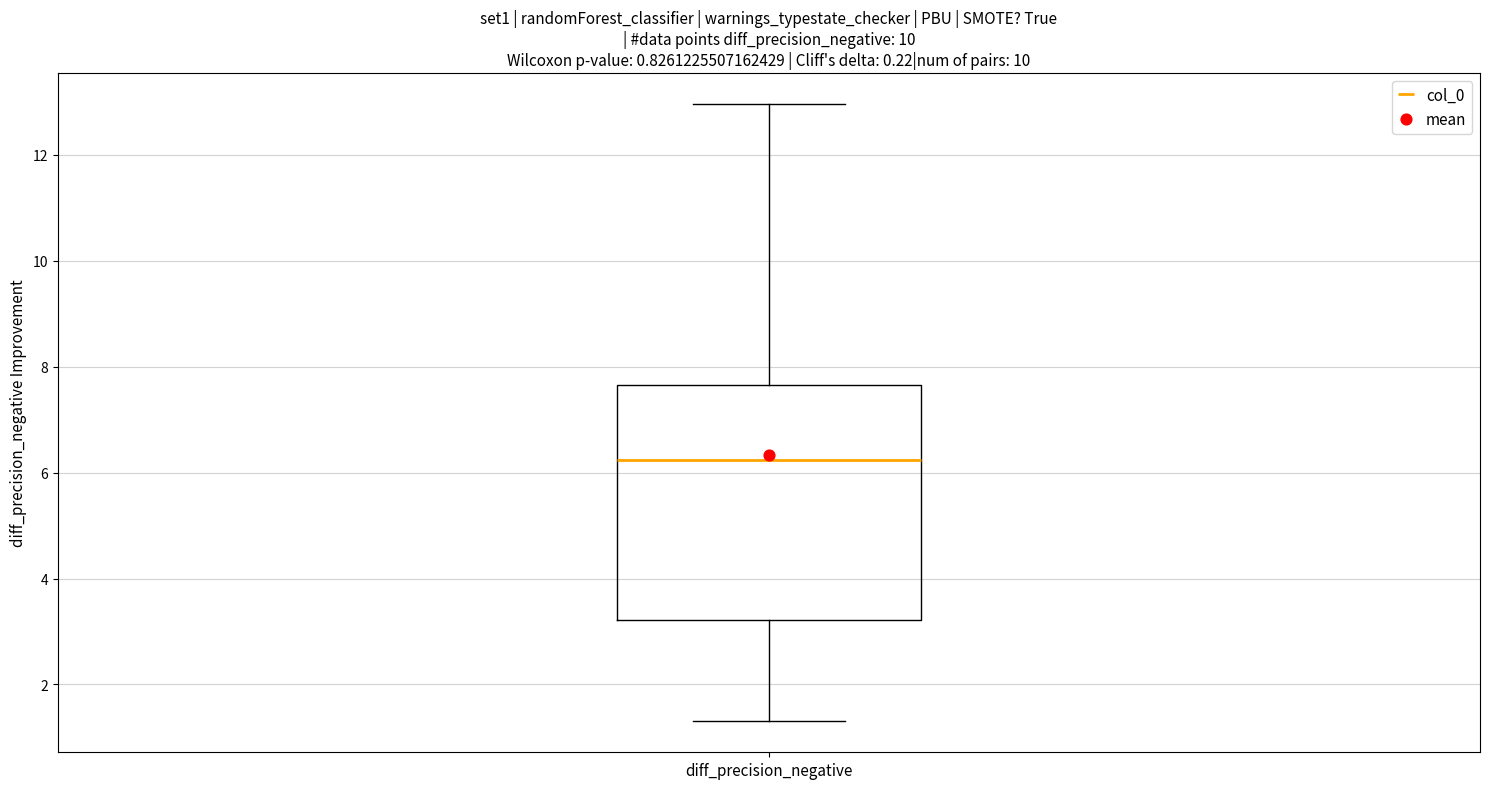

Where does the median line of the box for diff_precision_negative sit on the y-axis? The values are not printed on the chart, so give them approximately, as read against the axis.

6.2